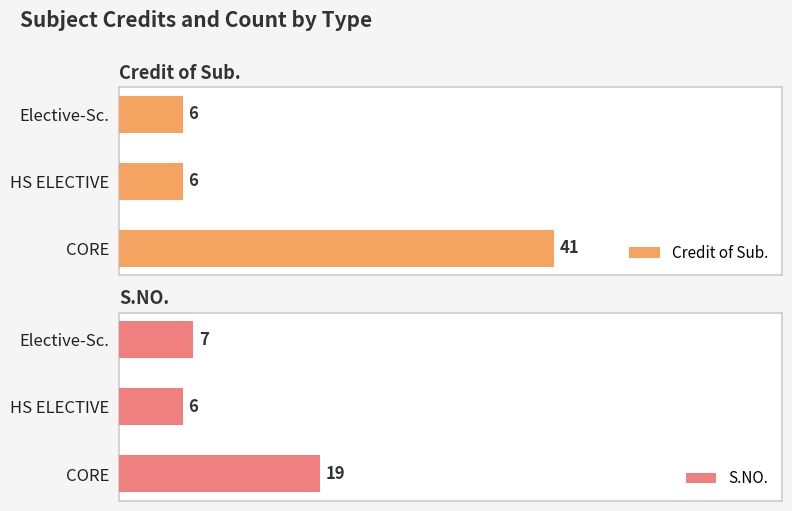

How many groups of bars are there?

3